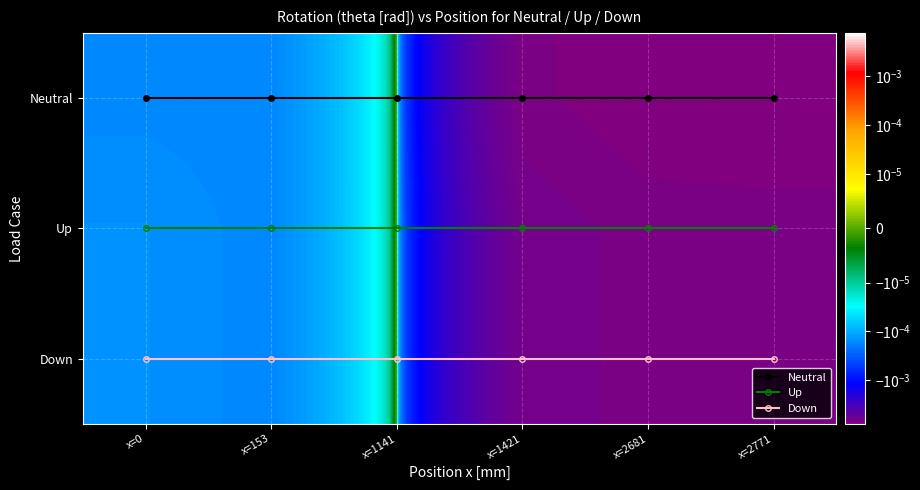

Which series has the largest total across all categories?

Down